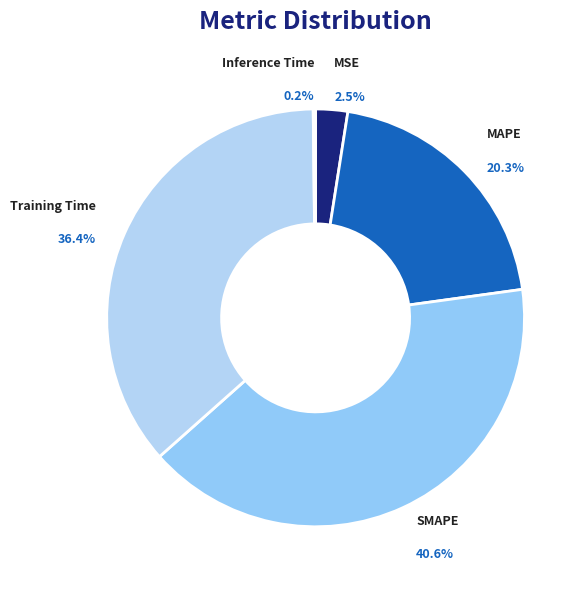

What is the largest slice in the pie chart?

SMAPE